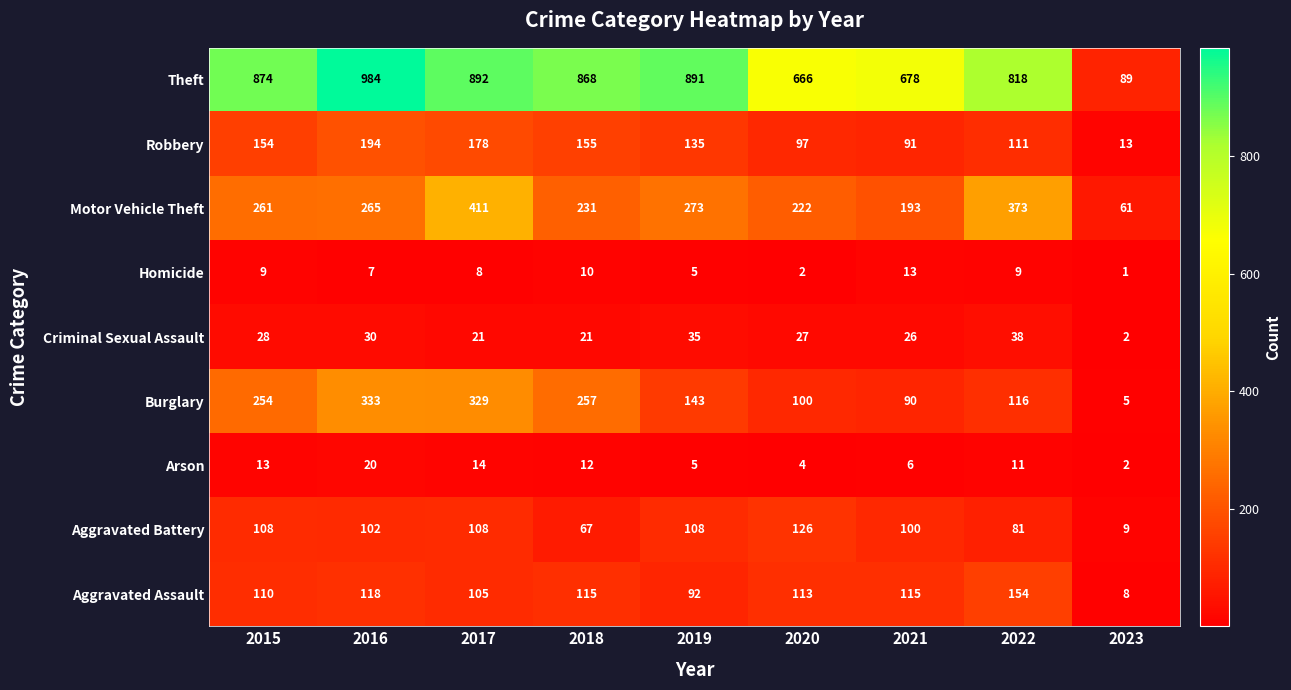

What is the sum of the Aggravated Battery values at 2021 and 2022?

181